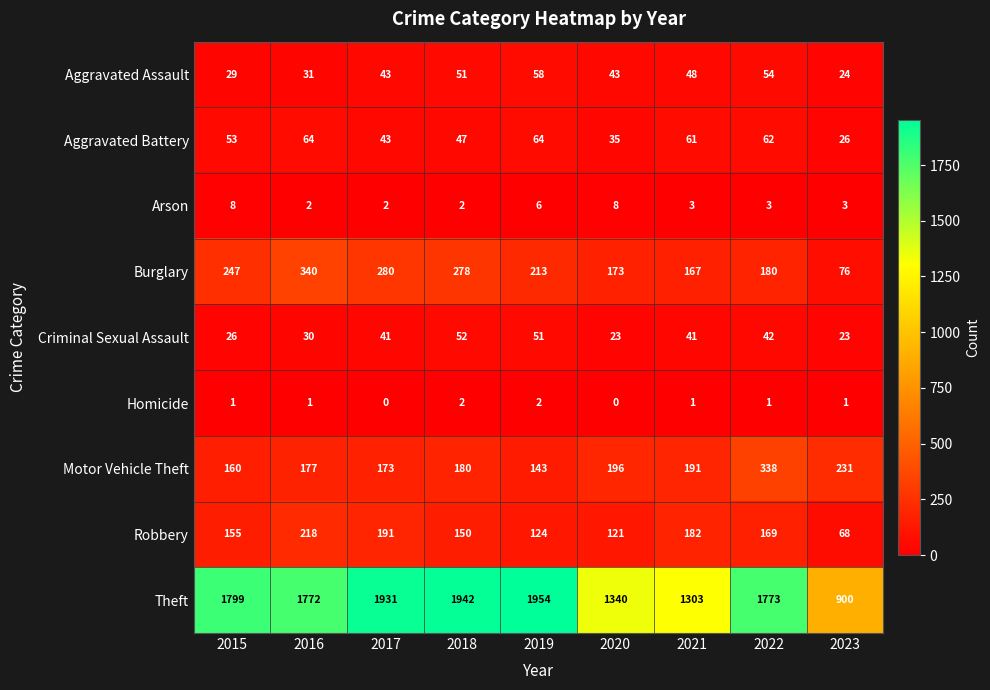

What is the minimum value for Theft?

900